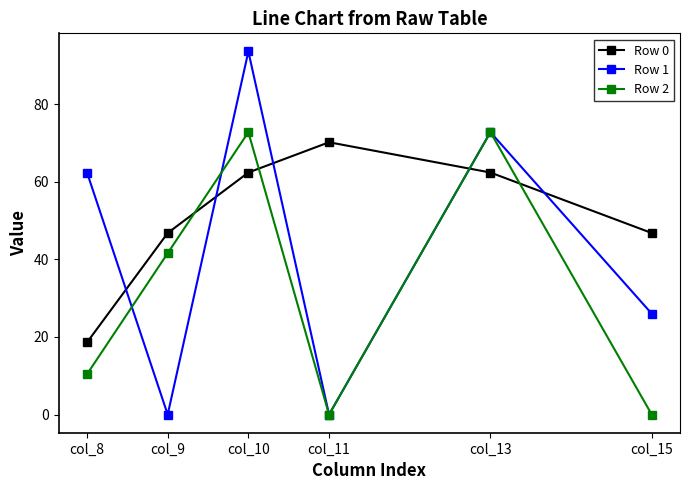

How many data points in Row 2 are above 41?

3